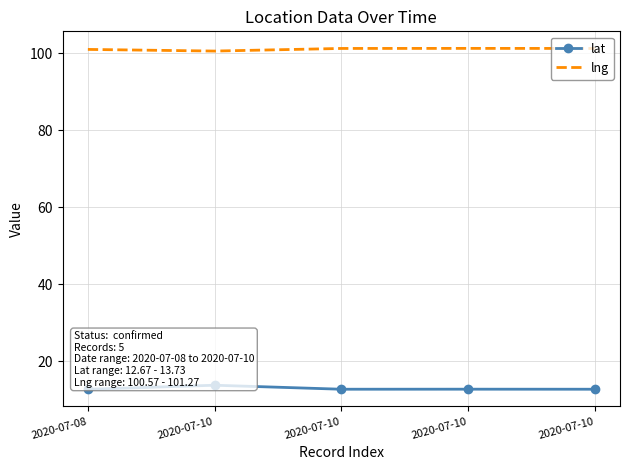

How many lat values are between 12 and 13?

4